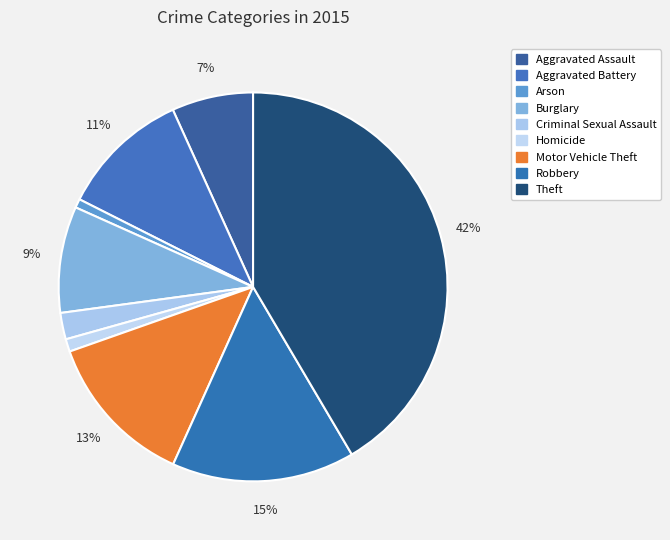

How many segments does this pie chart have?

9